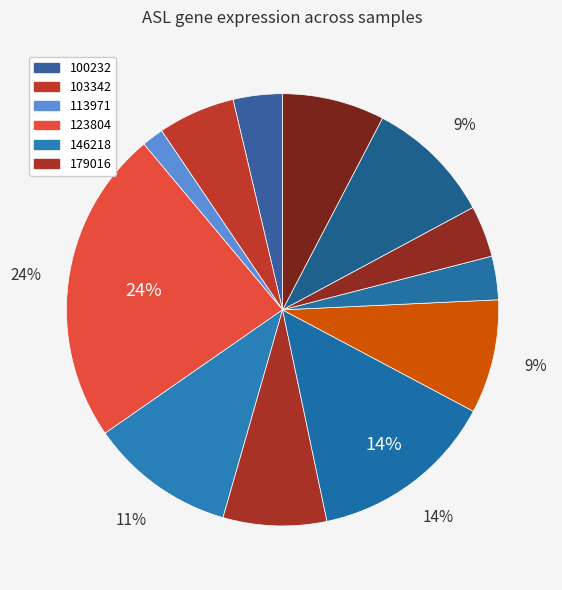

Is there a majority slice in this chart?

No